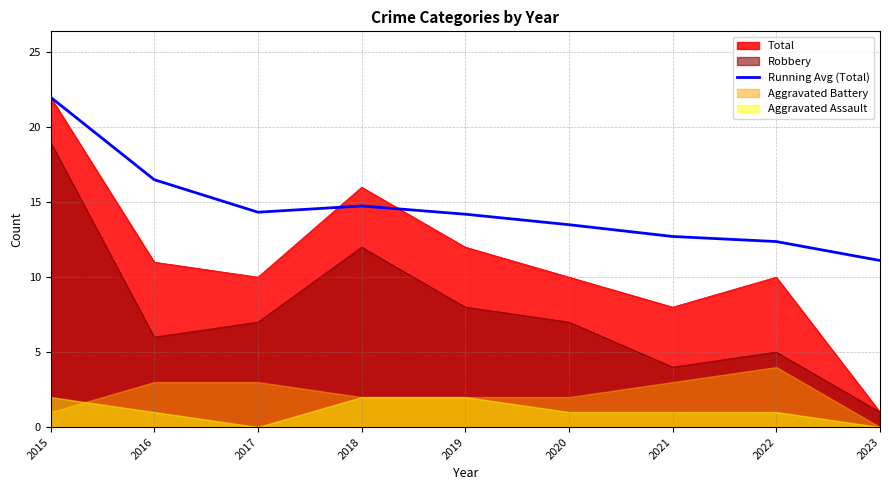

At which category does the chart reach its peak across all series?

2015